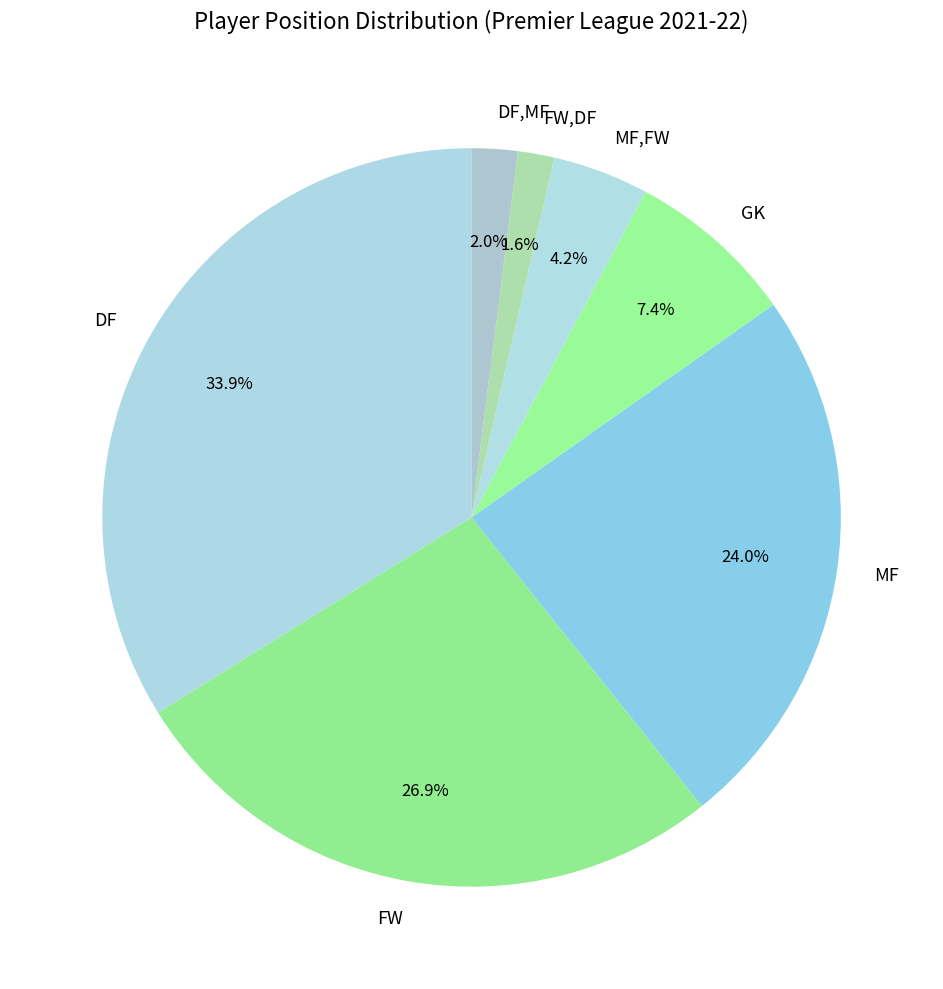

Which has a higher value, DF or MF,FW?

DF